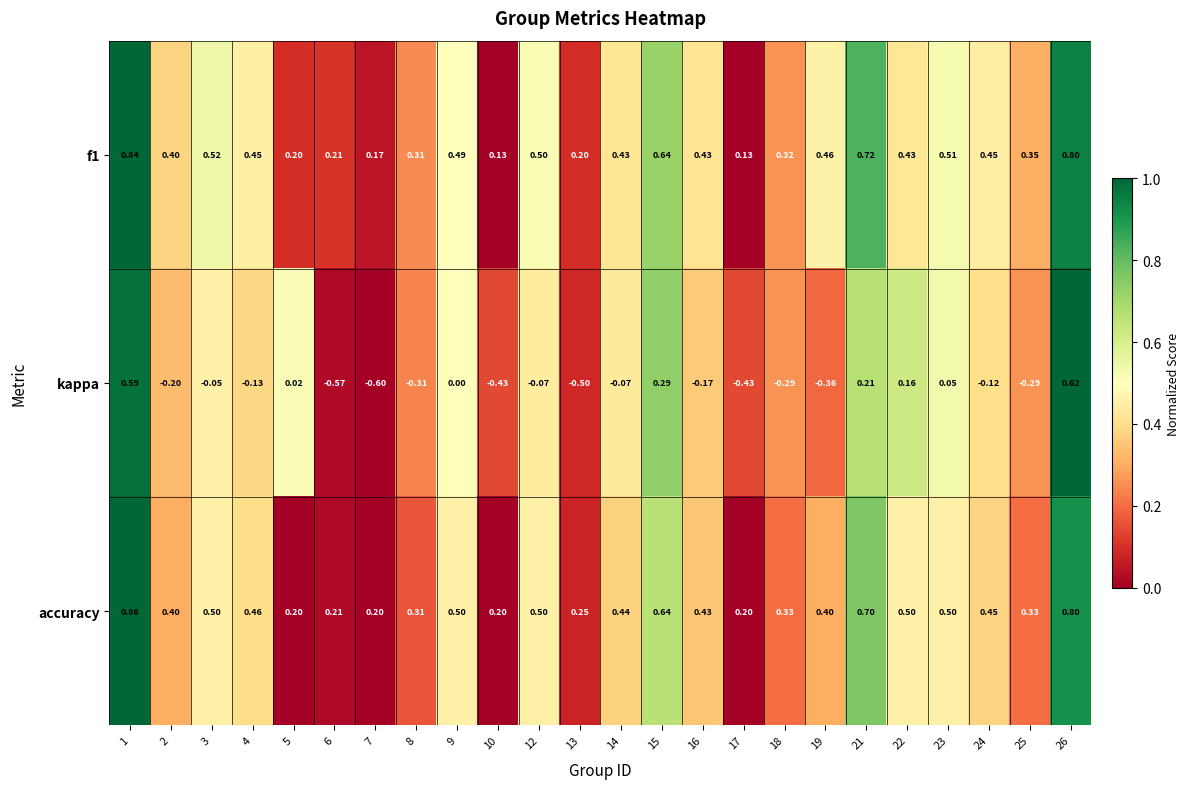

Between 15 and 18, which series saw the biggest shift?

kappa